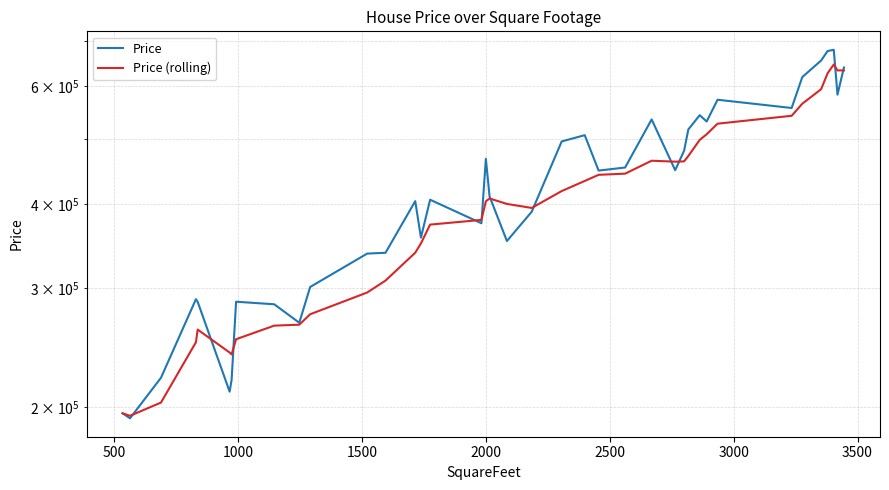

Is the value of Price (rolling) at 23 greater than the value of Price at 16?

Yes